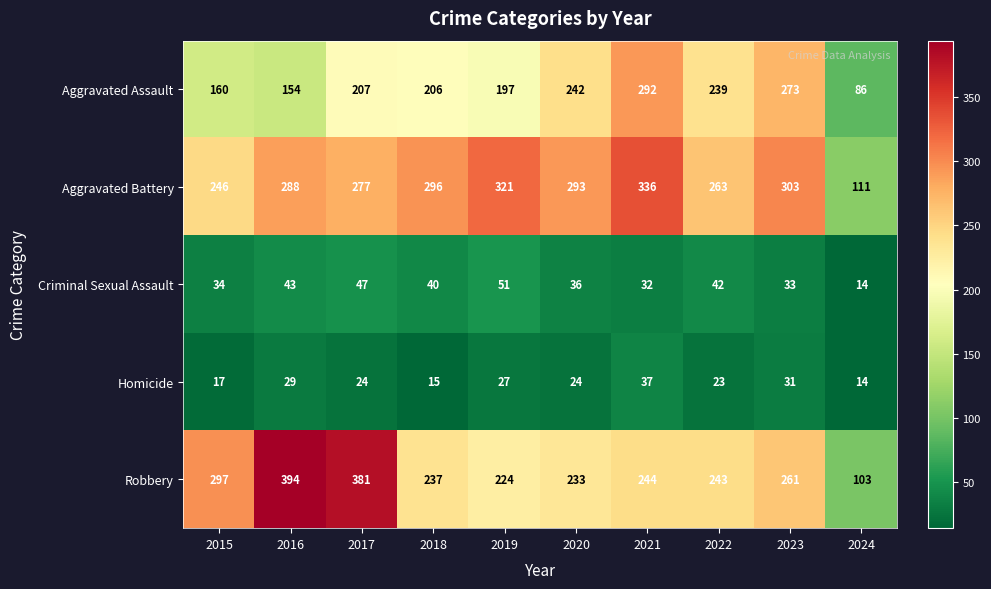

The Robbery series shows 243 at 2022. True or false?

True